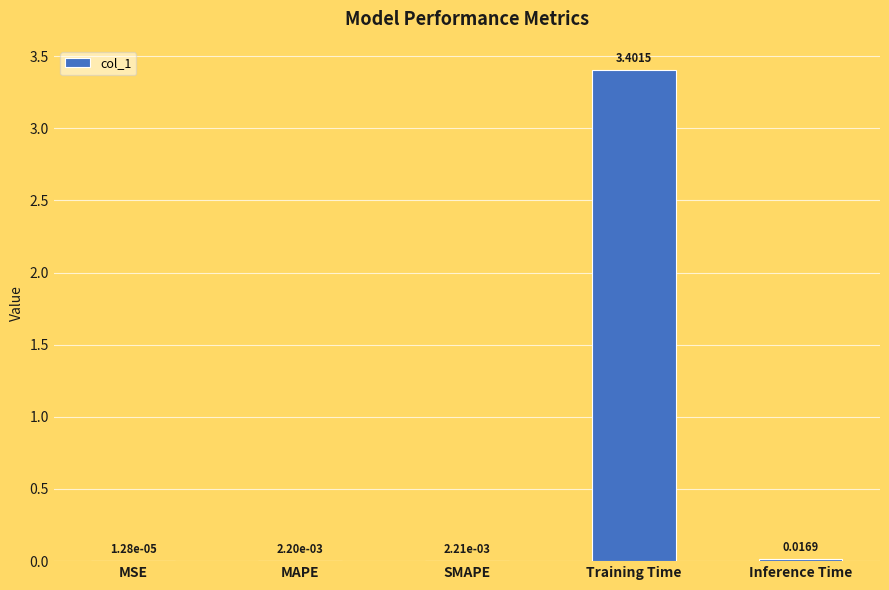

Which has a higher value, MSE or SMAPE?

SMAPE